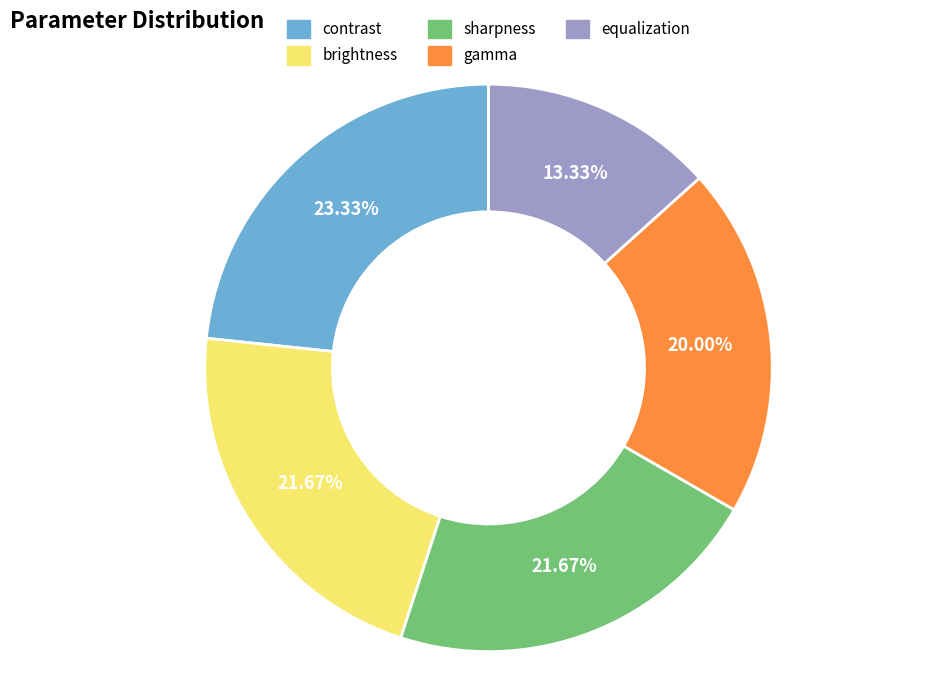

To the nearest percent, what is the difference between the largest and smallest slice percentages?

10%